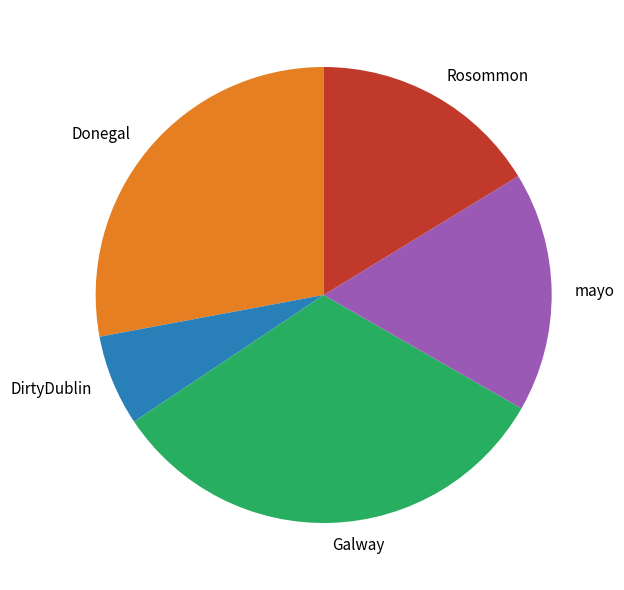

Count the number of slices in the pie.

5